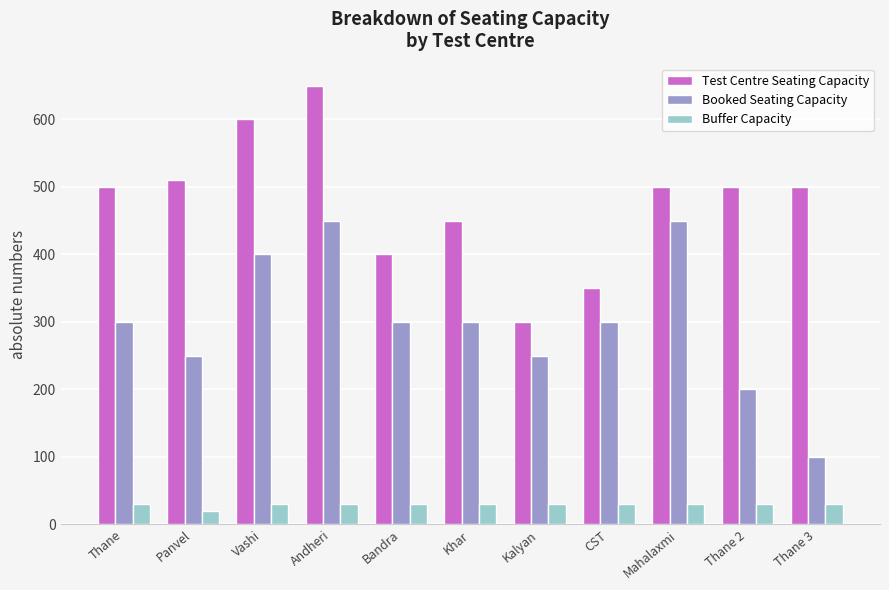

Reading left to right, what are all the values shown in this chart?

Test Centre Seating Capacity: Thane=500	Panvel=510	Vashi=600	Andheri=650	Bandra=400	Khar=450	Kalyan=300	CST=350	Mahalaxmi=500	Thane 2=500	Thane 3=500
Booked Seating Capacity: Thane=300	Panvel=250	Vashi=400	Andheri=450	Bandra=300	Khar=300	Kalyan=250	CST=300	Mahalaxmi=450	Thane 2=200	Thane 3=100
Buffer Capacity: Thane=30	Panvel=20	Vashi=30	Andheri=30	Bandra=30	Khar=30	Kalyan=30	CST=30	Mahalaxmi=30	Thane 2=30	Thane 3=30